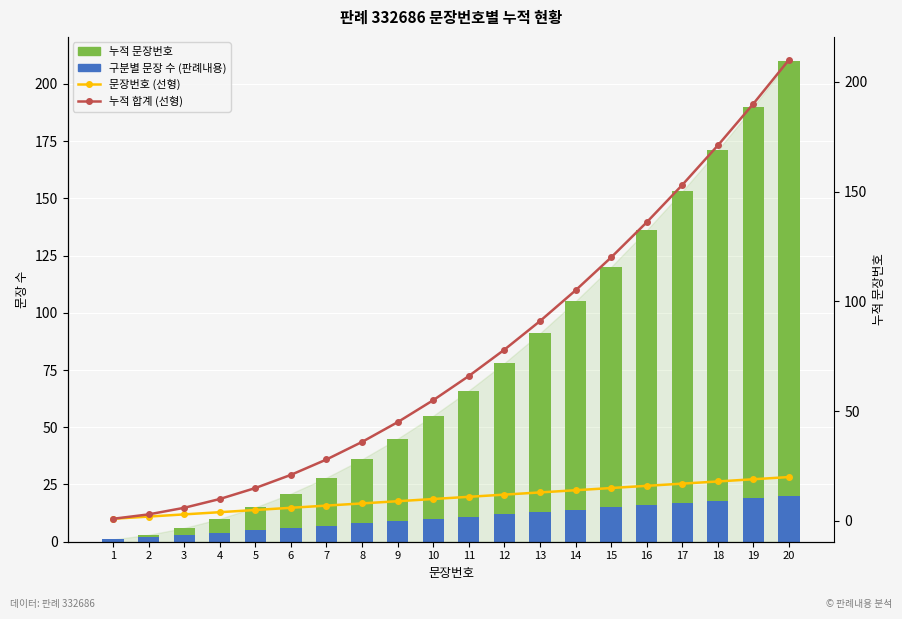

Reading right to left, extract all data points from this chart.

누적 문장번호: 210	190	171	153	136	120	105	91	78	66	55	45	36	28	21	15	10	6	3	1
구분별 문장 수 (판례내용): 20	19	18	17	16	15	14	13	12	11	10	9	8	7	6	5	4	3	2	1
문장번호 (선형): 20	19	18	17	16	15	14	13	12	11	10	9	8	7	6	5	4	3	2	1
누적 합계 (선형): 210	190	171	153	136	120	105	91	78	66	55	45	36	28	21	15	10	6	3	1